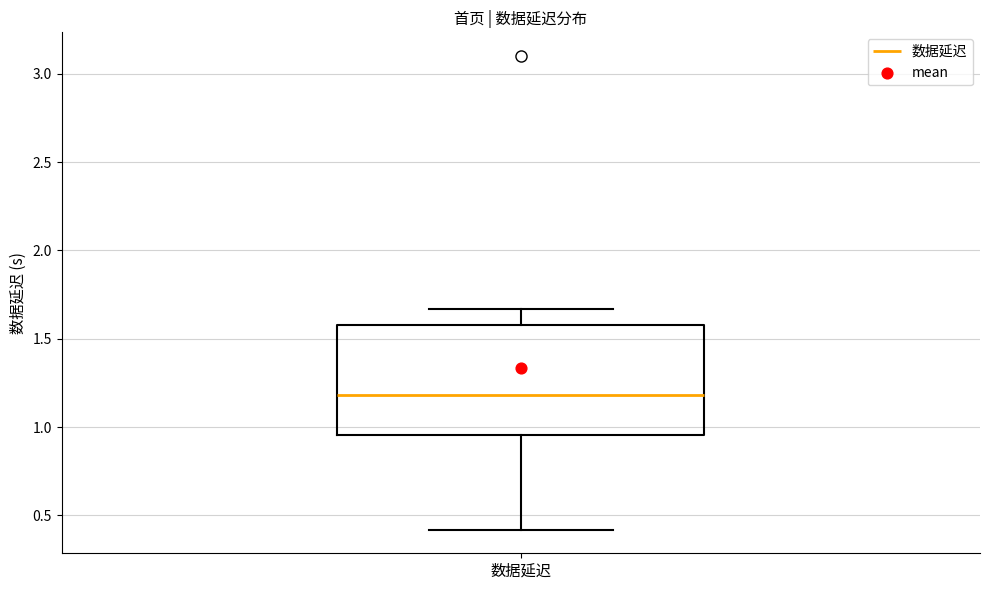

Where does the lower whisker of the box for 数据延迟 end on the y-axis? The values are not printed on the chart, so give them approximately, as read against the axis.

0.40